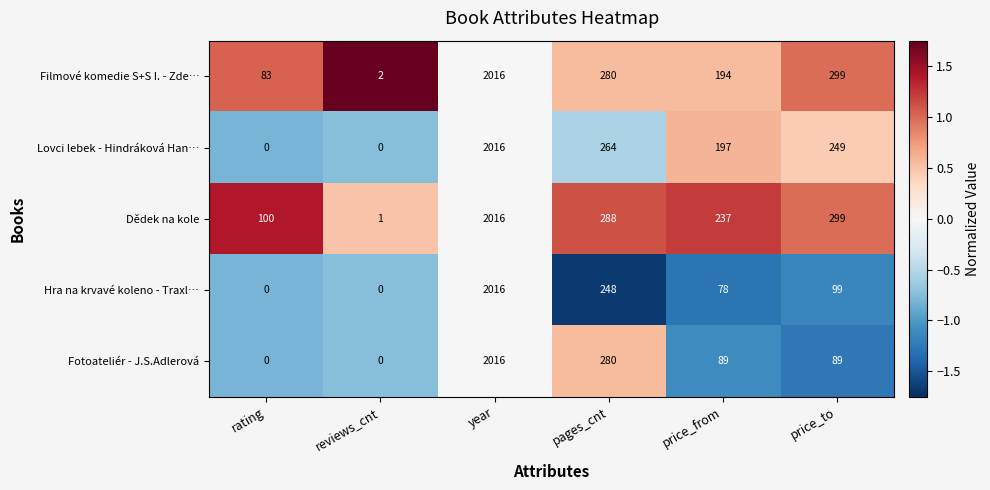

How many series are shown in this chart?

5